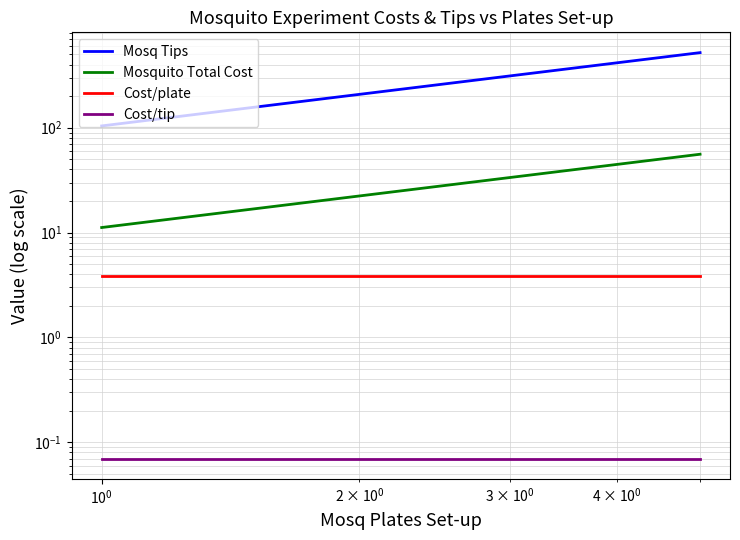

What are all the series names shown in the legend?

Mosq Tips, Mosquito Total Cost, Cost/plate, Cost/tip